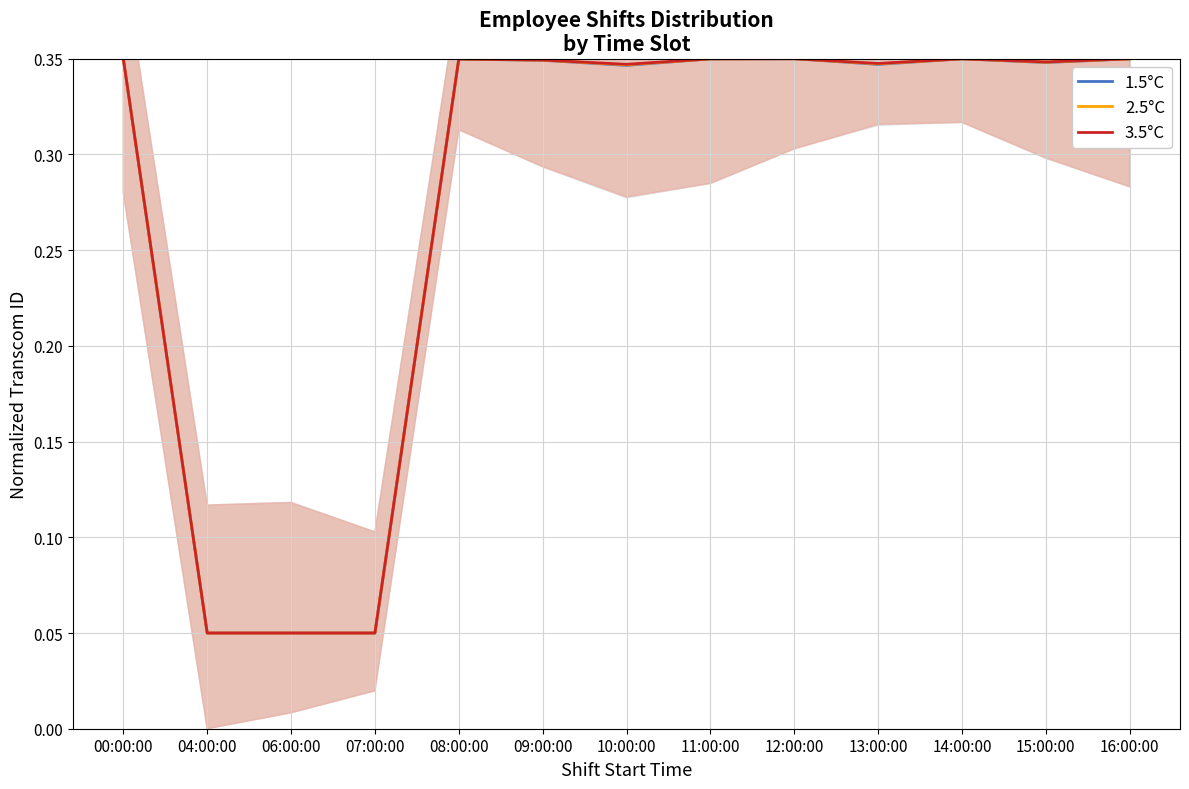

In 1.5°C, how many points are lower than both neighbors (excluding endpoints)?

3